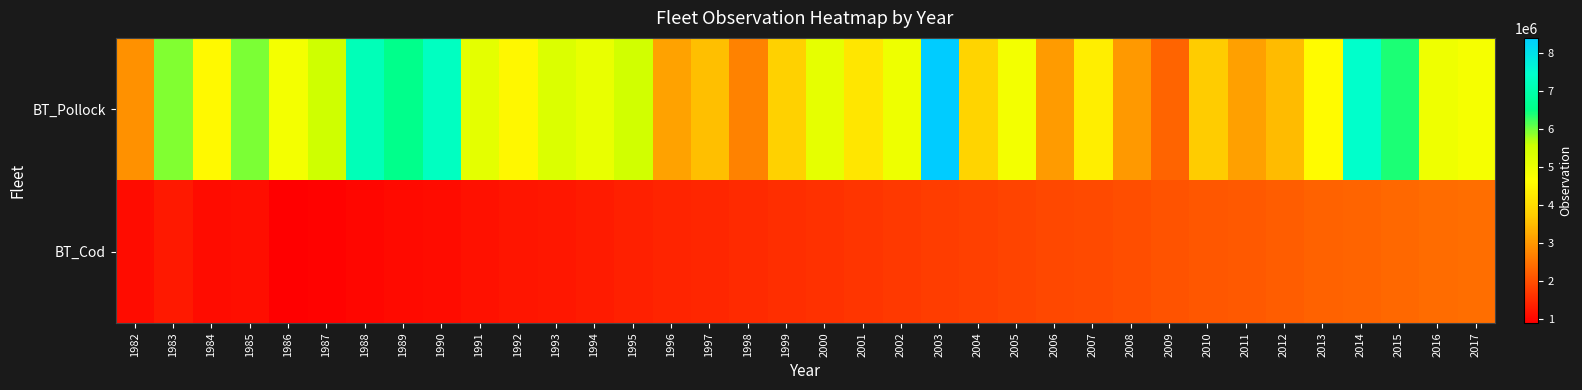

Reading right to left, what are all the values shown in this chart?

BT_Pollock: 2017=4814372.8	2016=4910079.8	2015=6394358.6	2014=7429952.5	2013=4575402.9	2012=3487228.6	2011=3112312.2	2010=3737878.3	2009=2282409.6	2008=3023267.3	2007=4338219.9	2006=3045380.1	2005=4868615.6	2004=3862974.2	2003=8392260.8	2002=4953438.3	2001=4196853.9	2000=5103629.0	1999=3798474.1	1998=2687755.3	1997=3562163.1	1996=3125253.1	1995=5477837.8	1994=5027325.3	1993=5294816.3	1992=4526153.2	1991=5129537.6	1990=7296652.9	1989=6550414.9	1988=7183962.7	1987=5498433.5	1986=4835722.1	1985=5949852.3	1984=4542405.0	1983=5921380.2	1982=2912869.5
BT_Cod: 2017=2450000.0	2016=2400000.0	2015=2350000.0	2014=2300000.0	2013=2250000.0	2012=2200000.0	2011=2150000.0	2010=2100000.0	2009=2050000.0	2008=2000000.0	2007=1950000.0	2006=1900000.0	2005=1850000.0	2004=1800000.0	2003=1750000.0	2002=1700000.0	2001=1650000.0	2000=1600000.0	1999=1550000.0	1998=1500000.0	1997=1450000.0	1996=1400000.0	1995=1350000.0	1994=1300000.0	1993=1250000.0	1992=1200000.0	1991=1150000.0	1990=1100000.0	1989=1050000.0	1988=1000000.0	1987=950000.0	1986=900000.0	1985=1114623.9	1984=1078132.1	1983=1262727.1	1982=1093495.5